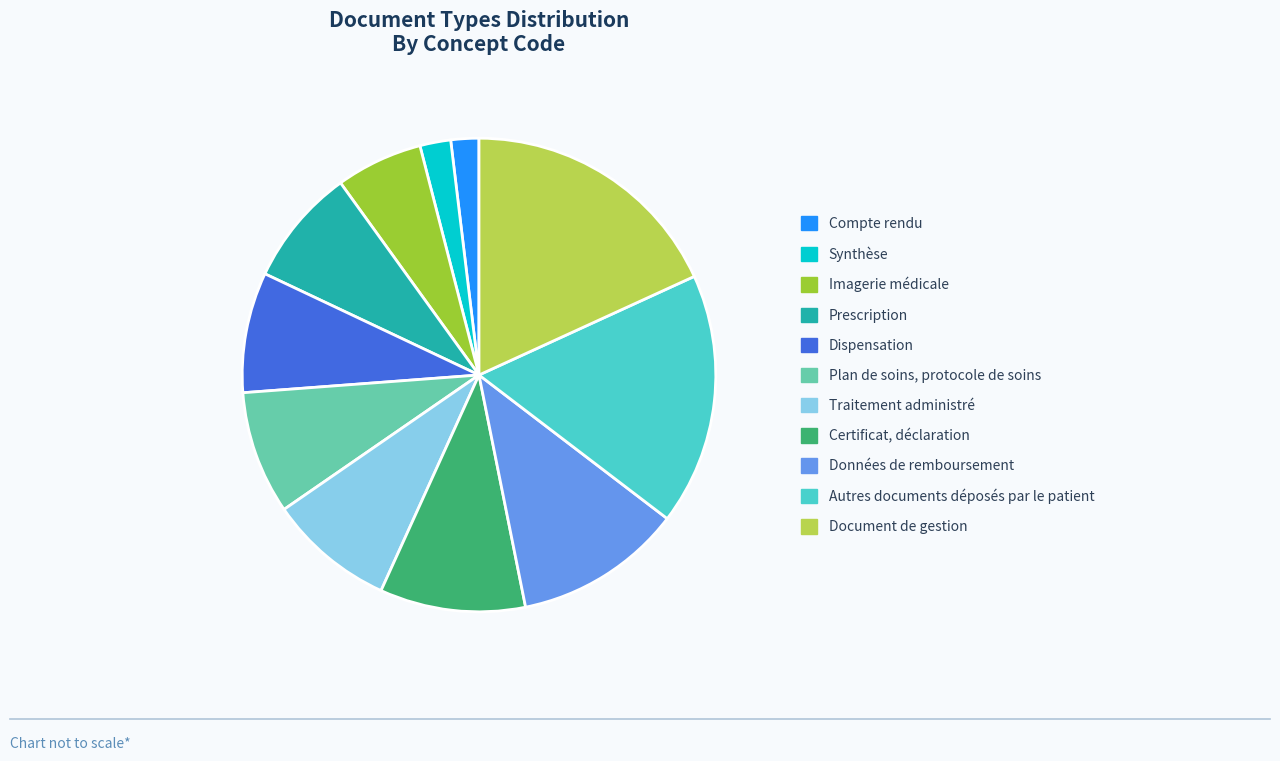

Combined, do Synthèse and Traitement administré account for over 50%?

No